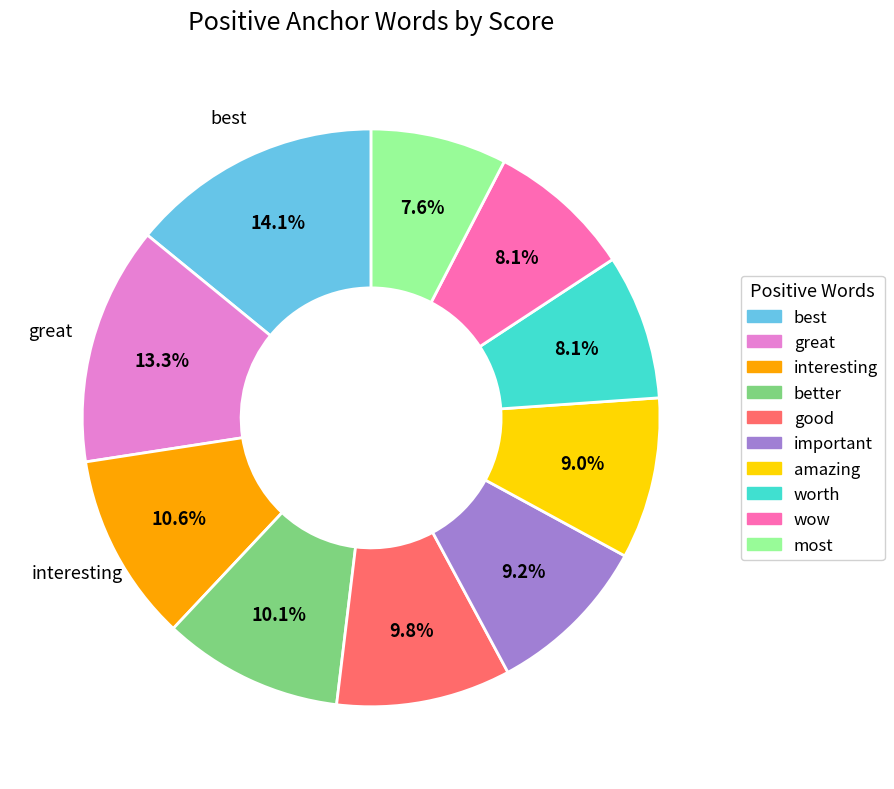

Which category has the biggest portion of the pie?

best